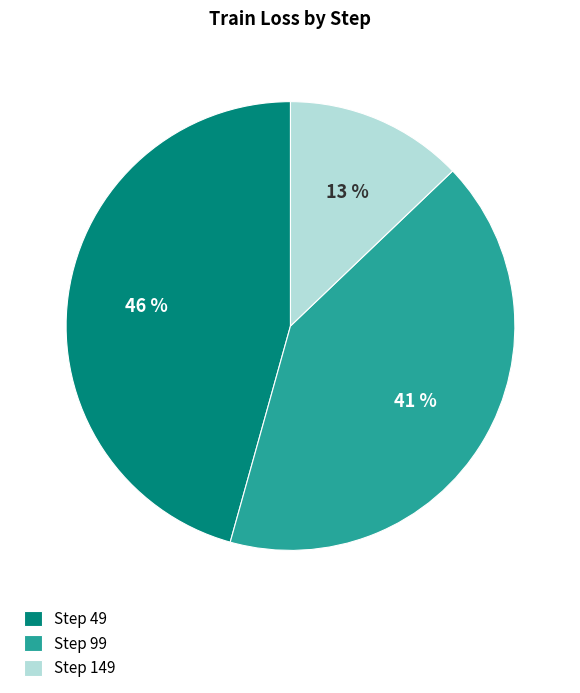

To the nearest percent, what percentage of the pie is Step 149?

13%